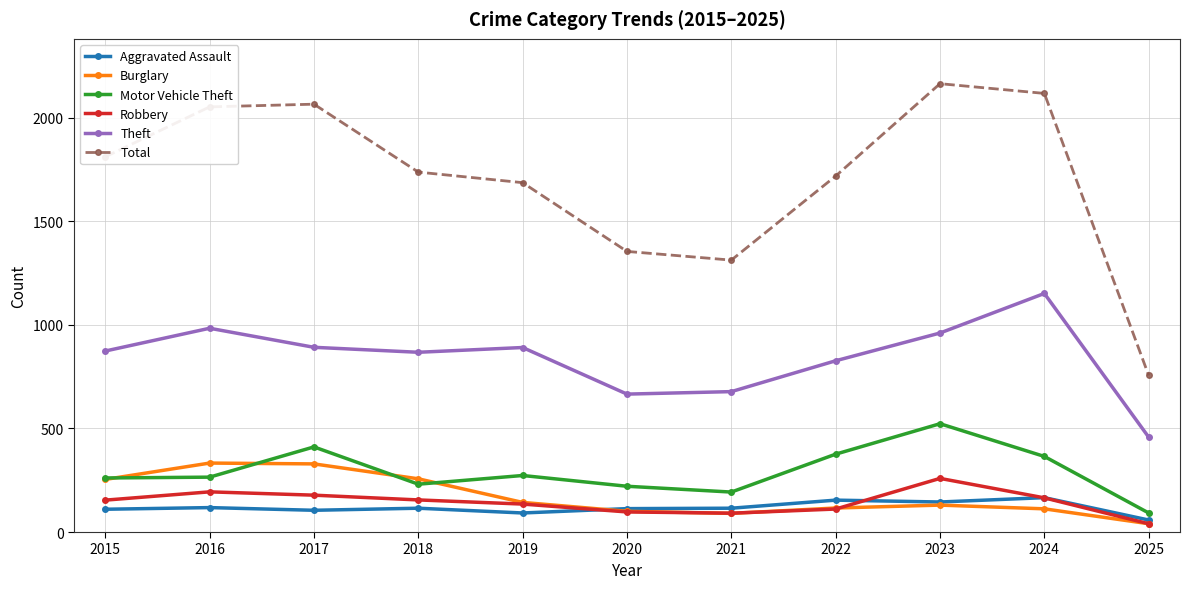

What is the total value across all series at 2021?

2480